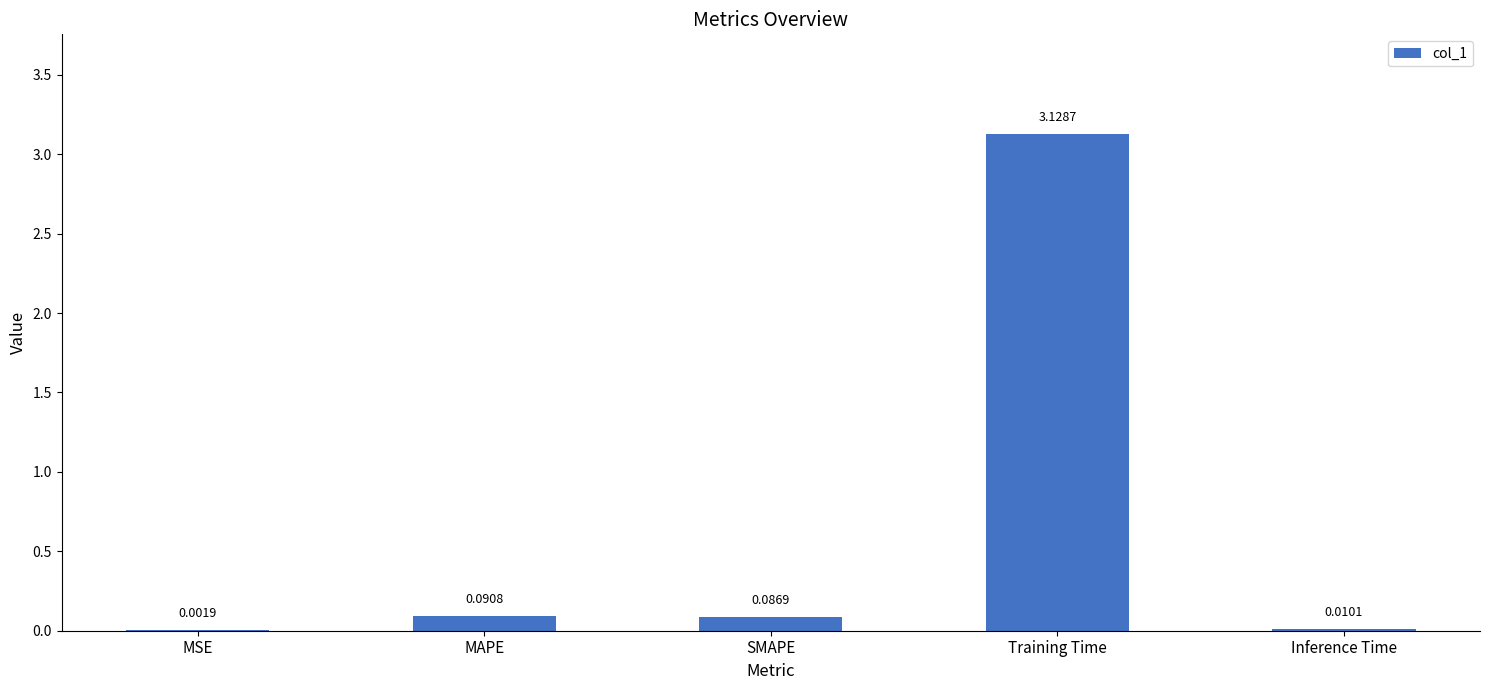

Which label corresponds to the largest value in the chart?

Training Time